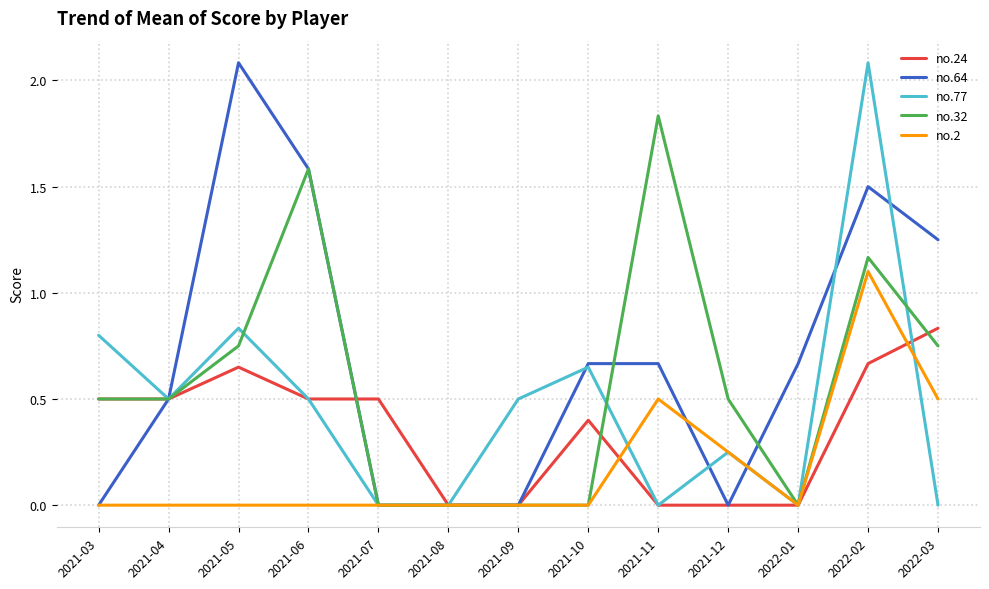

How many lines are shown in the chart?

5